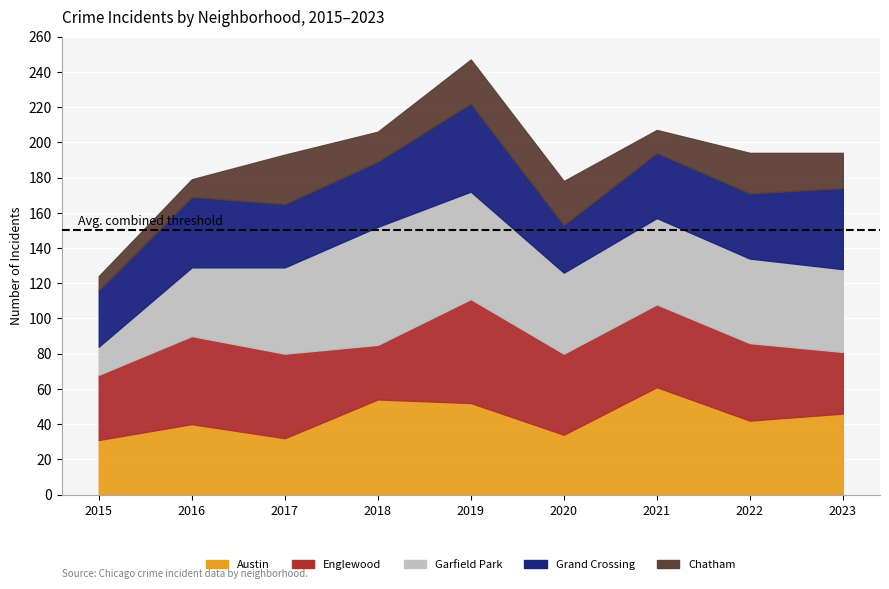

True or false: Garfield Park has a value of 98 at 2018.

False